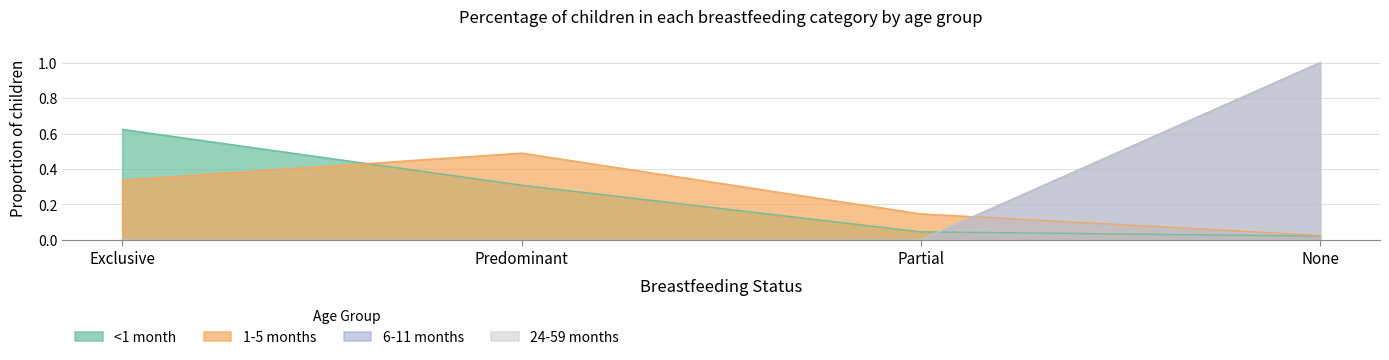

The 6-11 months series shows 0.0 at Partial. True or false?

True